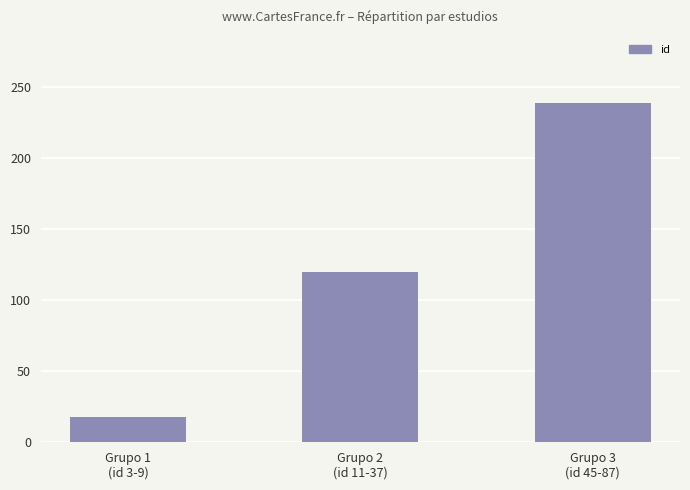

The value at Grupo 3
(id 45-87) is 239. True or false?

True